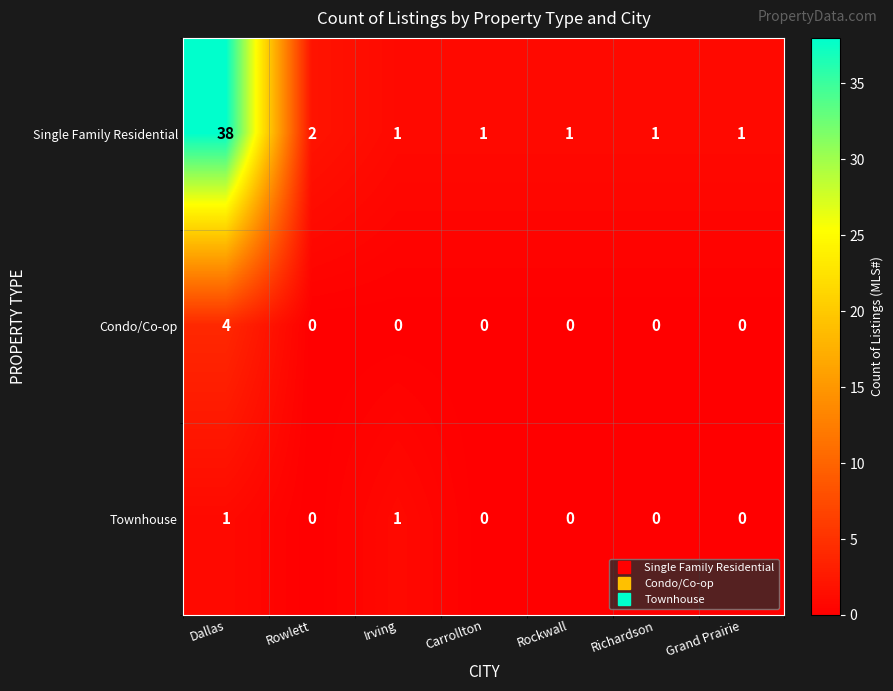

What is the difference between the maximum and second lowest values in the Single Family Residential series?

37